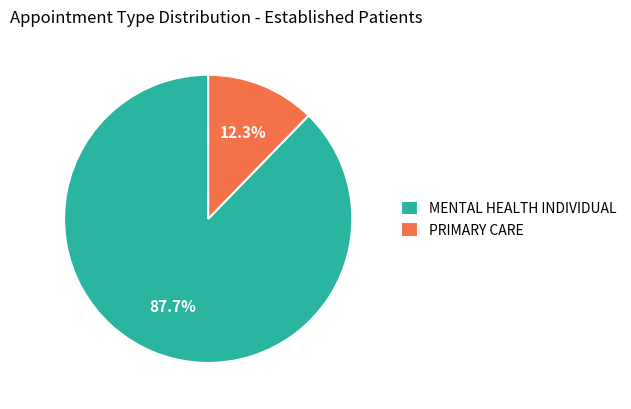

Rank the categories by value from highest to lowest.

MENTAL HEALTH INDIVIDUAL, PRIMARY CARE